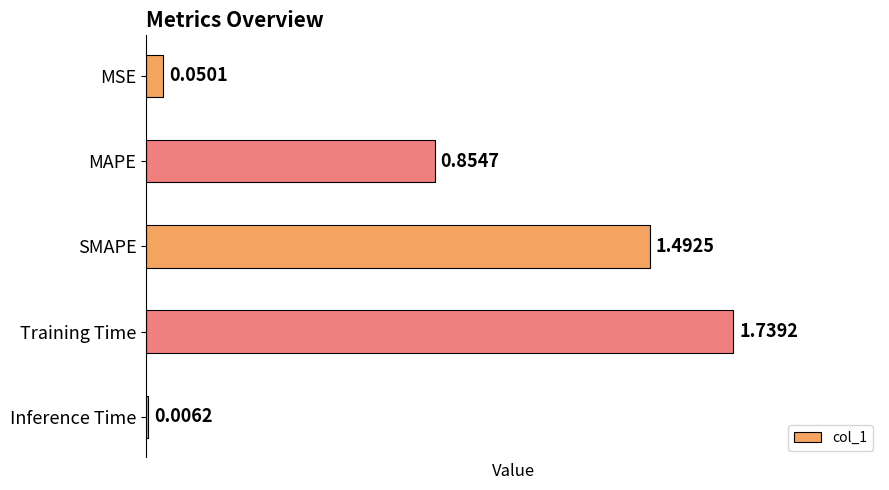

Between Training Time and MSE, which is larger?

Training Time